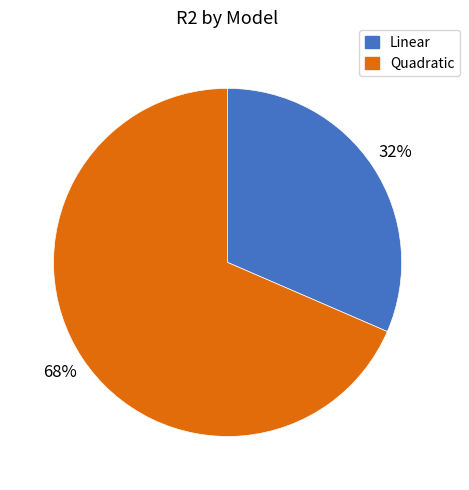

Which category has the smallest portion of the pie?

Linear